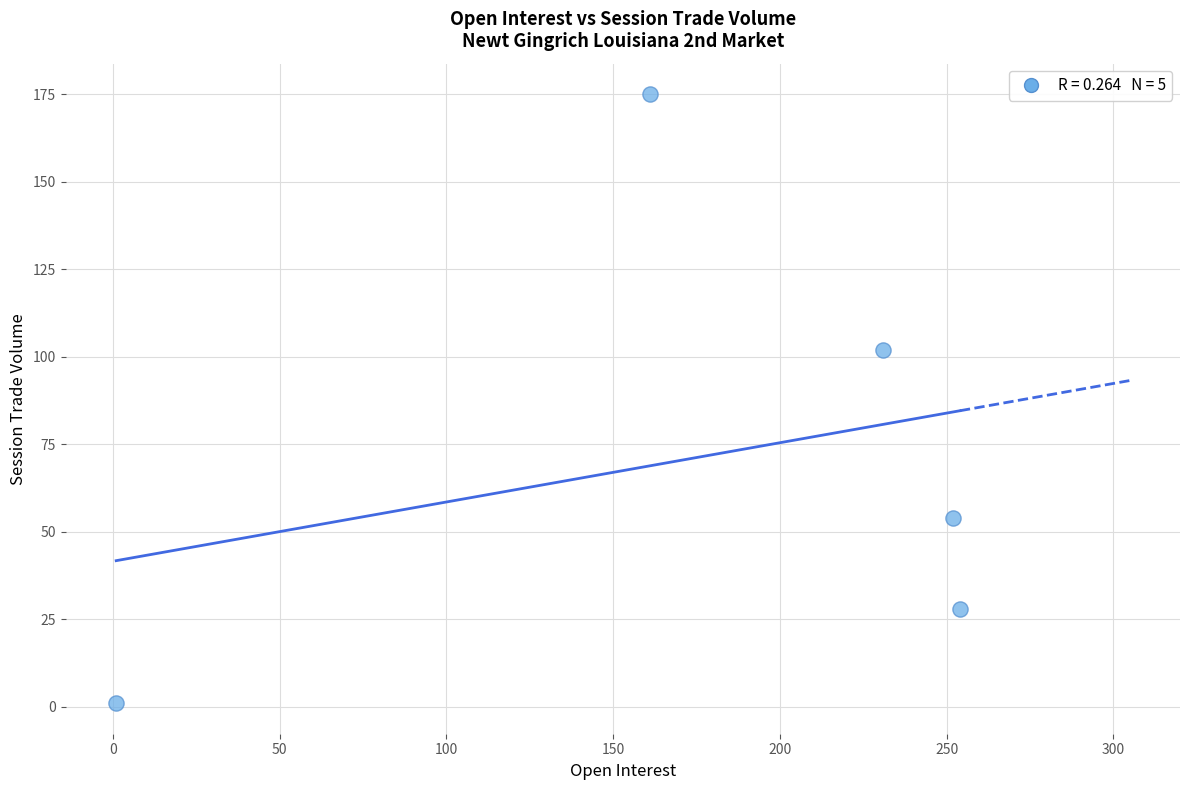

What is the average X value?

180